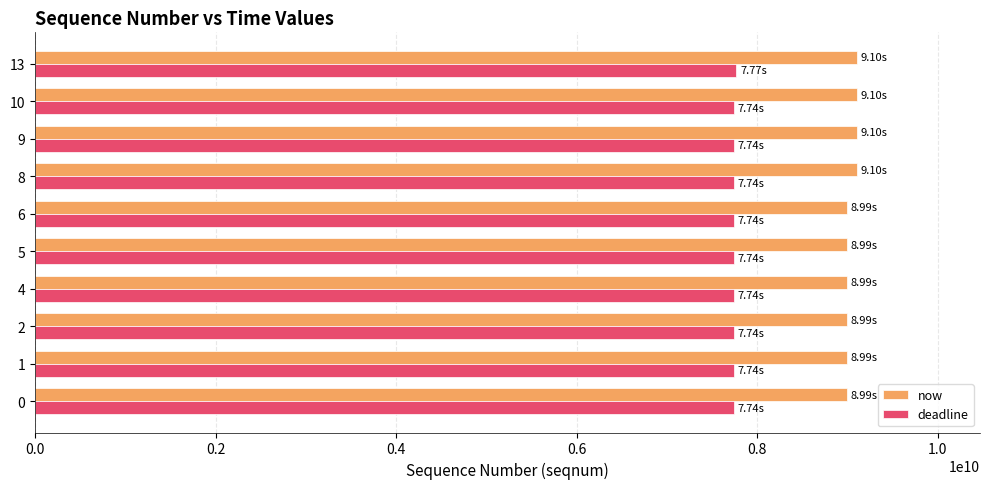

What is the highest value of the deadline series?

7769811111